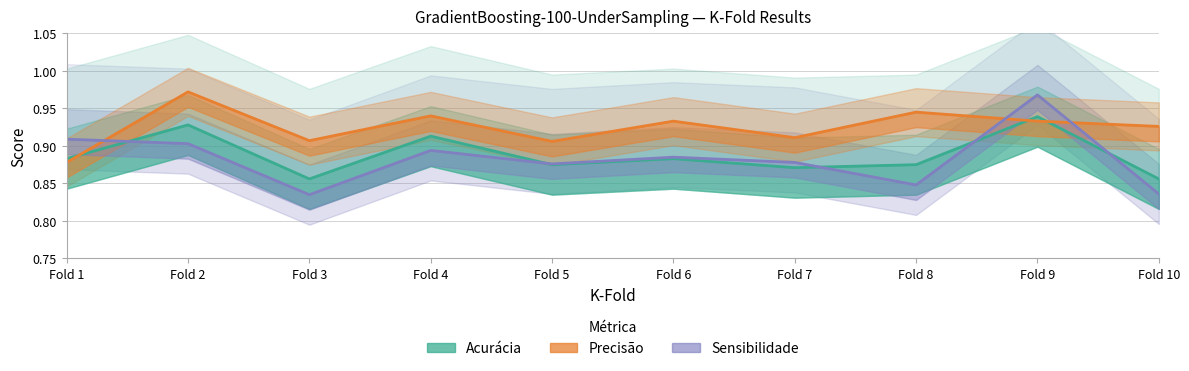

What is the sum of all Precisão values?

9.3